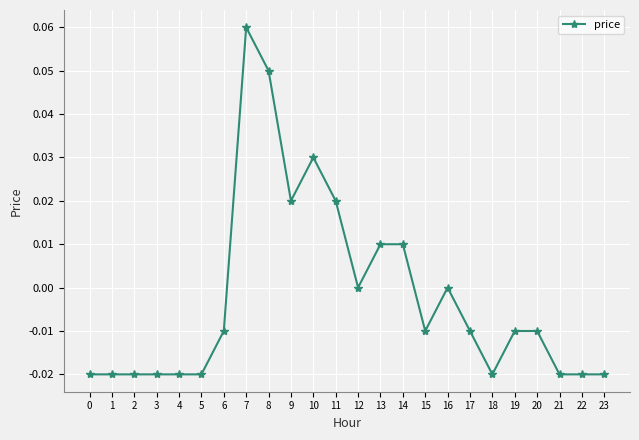

Does the chart have visible grid lines?

Yes